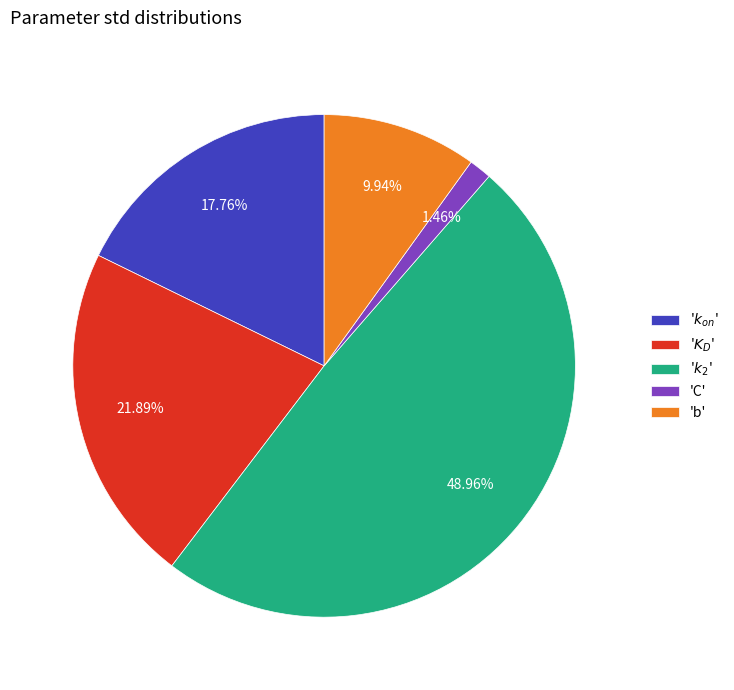

Which slice is the smallest?

'C'